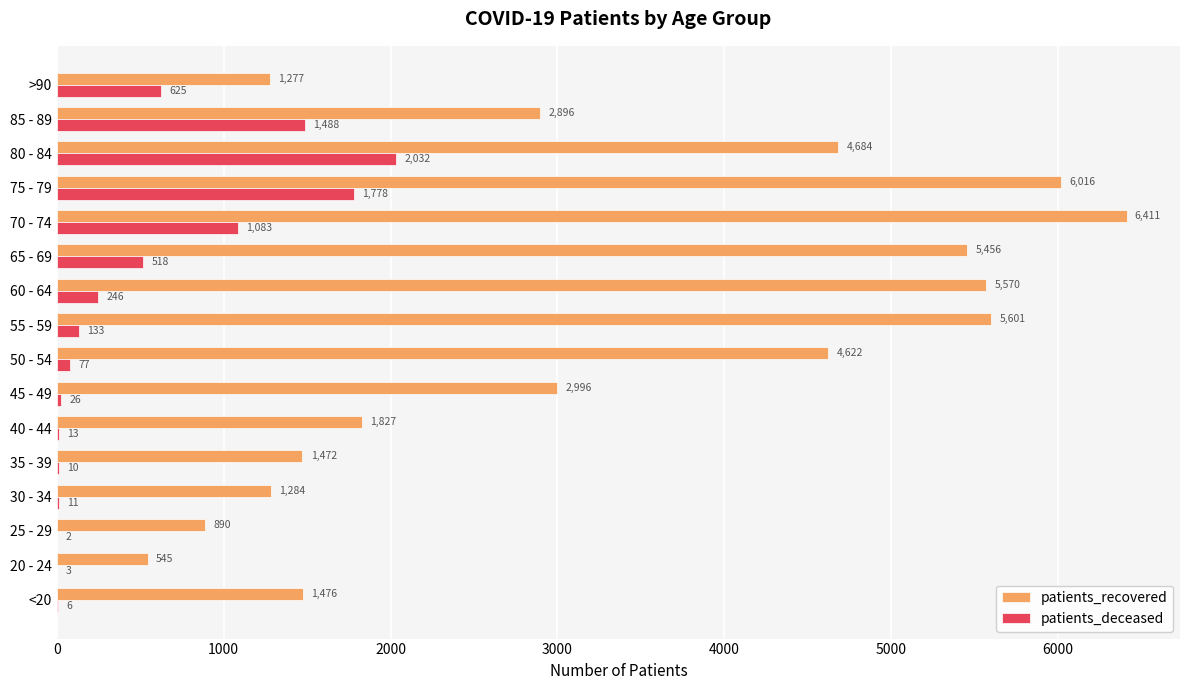

What is the highest value of the patients_deceased series?

2032